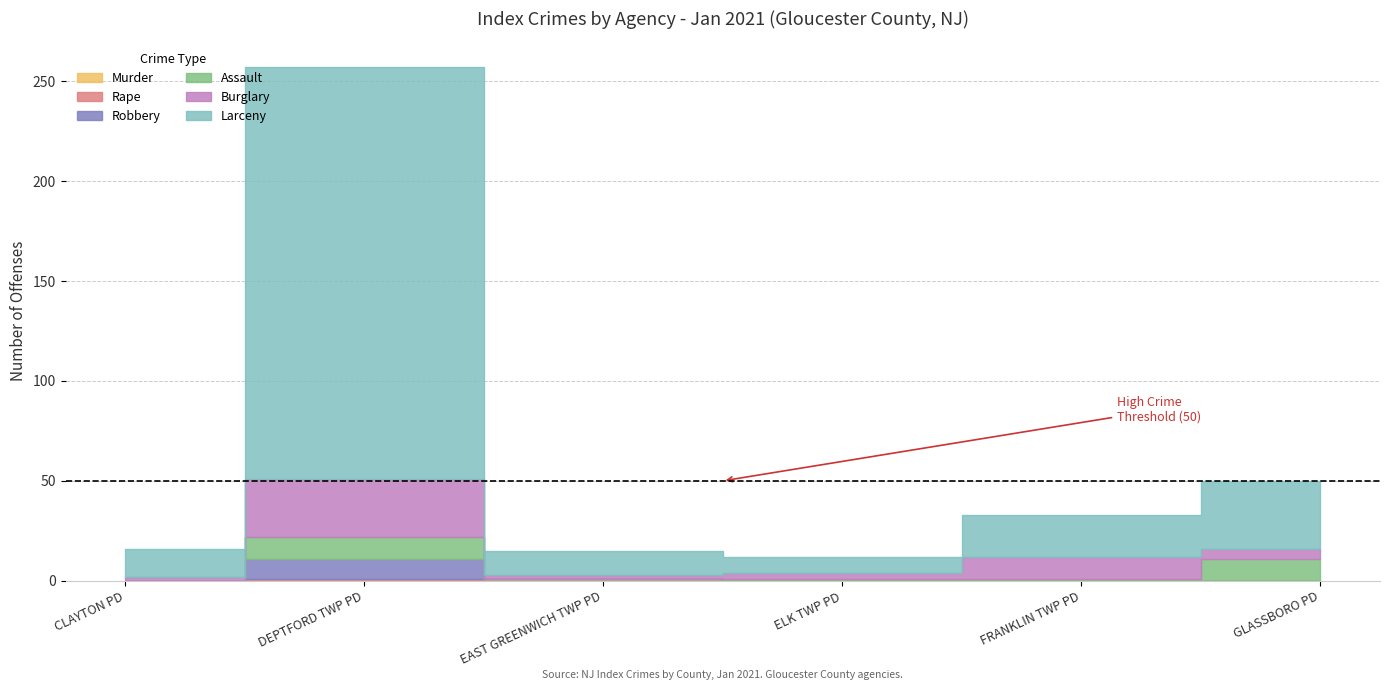

What is the sum of all Robbery values?

10